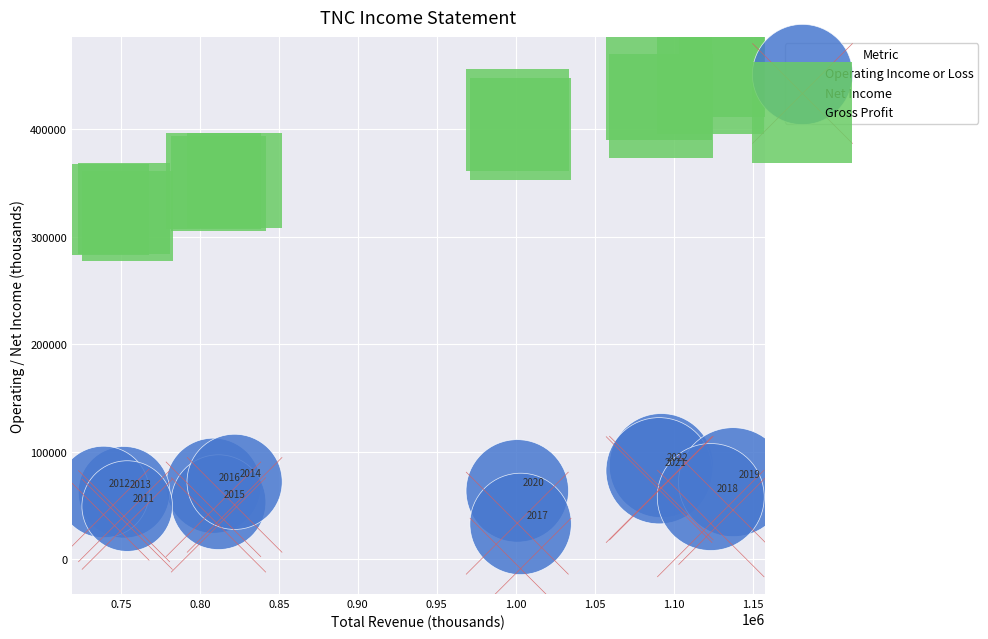

In the Gross Profit series, what Y value is closest to 390600?

399800